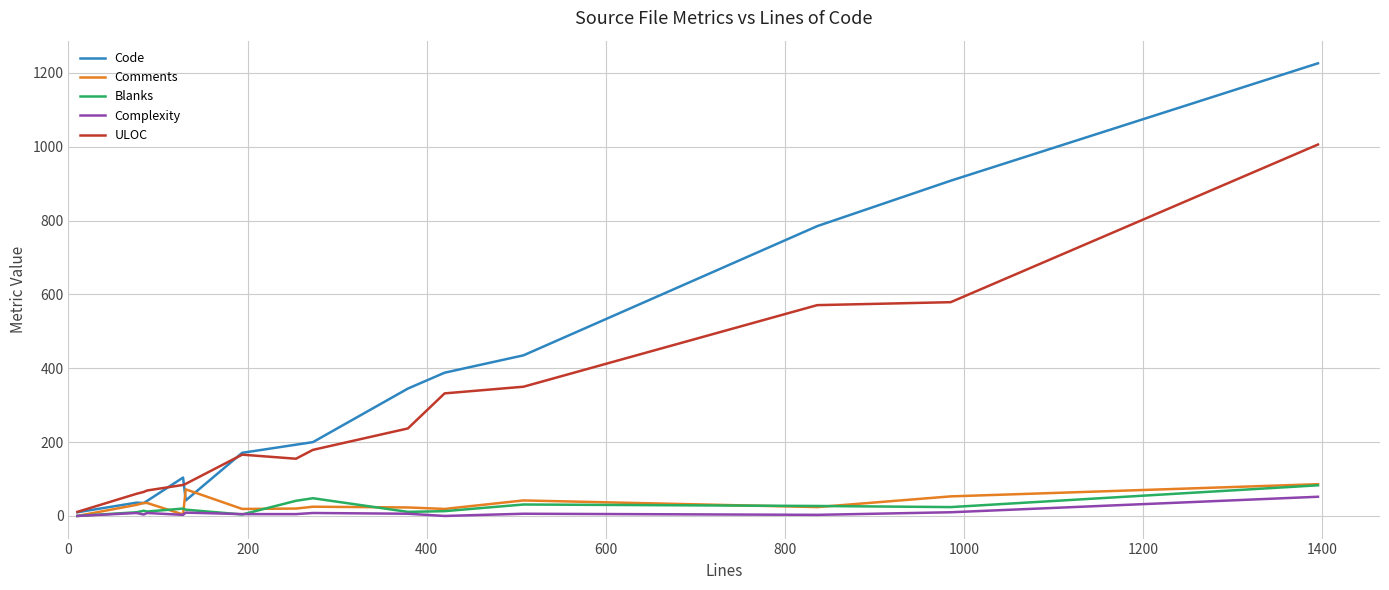

Which series has the largest total across all categories?

Code